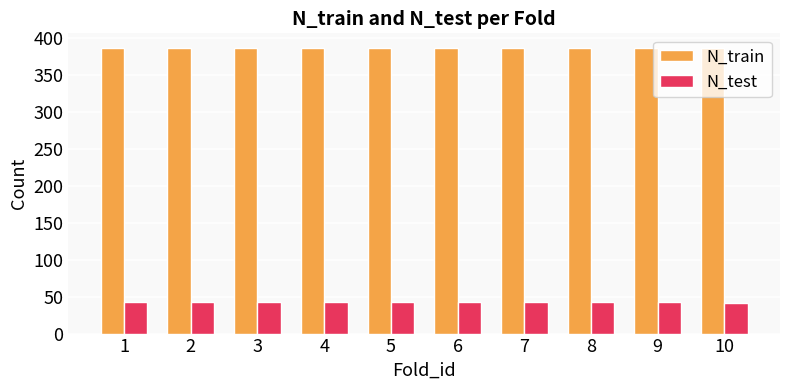

List the series in order of their peak value, highest first.

N_train, N_test